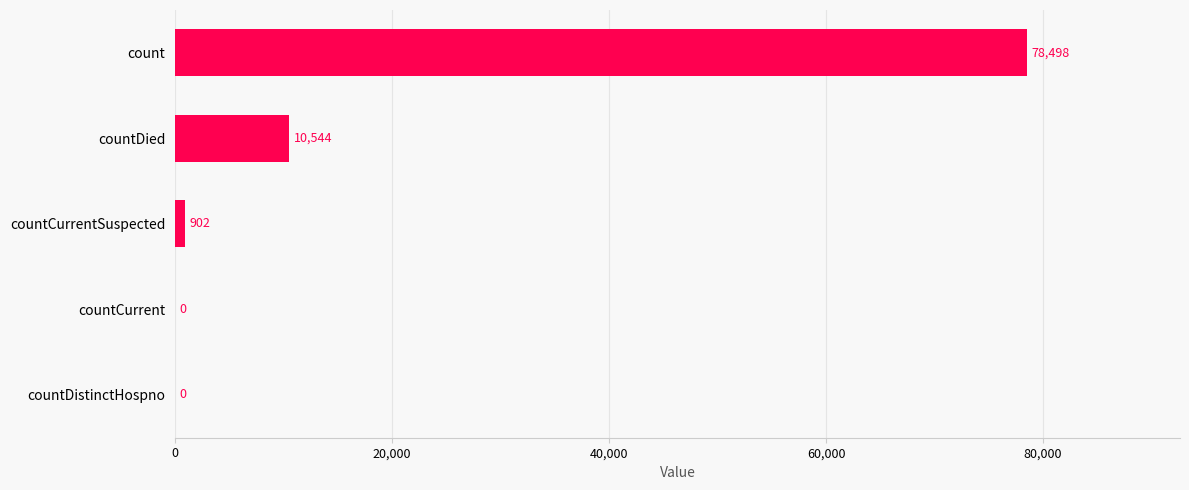

Between countCurrentSuspected and countDied, which is larger?

countDied